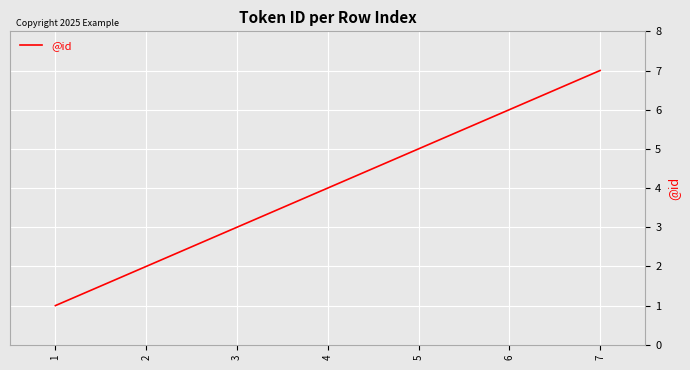

List the labels in order of value, largest first.

7, 6, 5, 4, 3, 2, 1